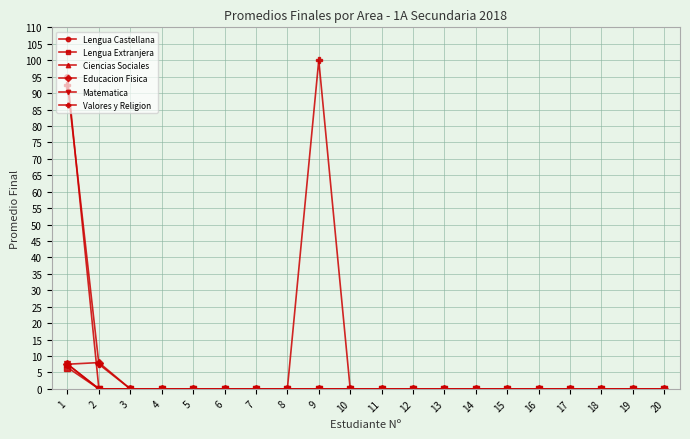

Does the chart have visible grid lines?

Yes